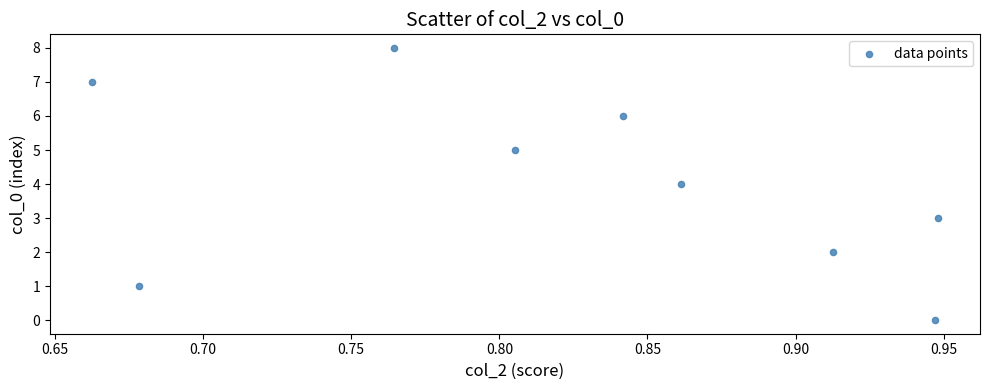

What is the range of Y values (max minus min)?

8